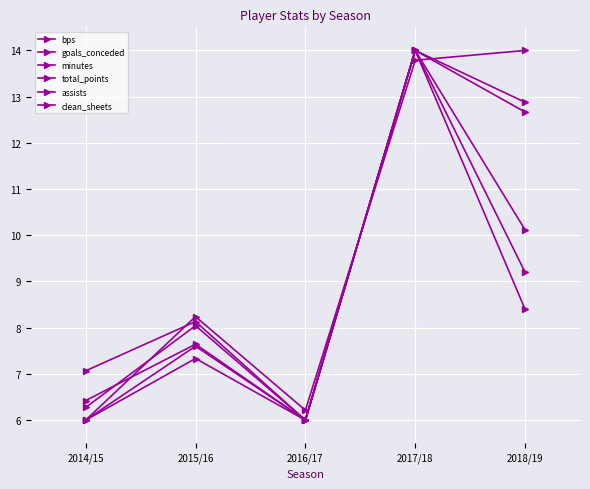

What is the minimum value for bps?

6.0